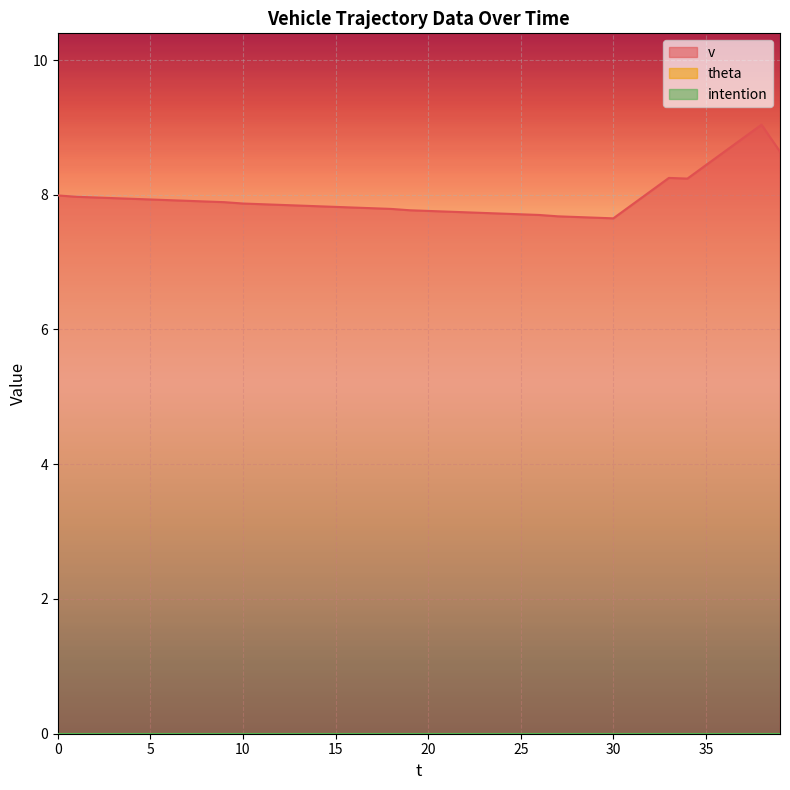

At which category does the chart reach its peak across all series?

38